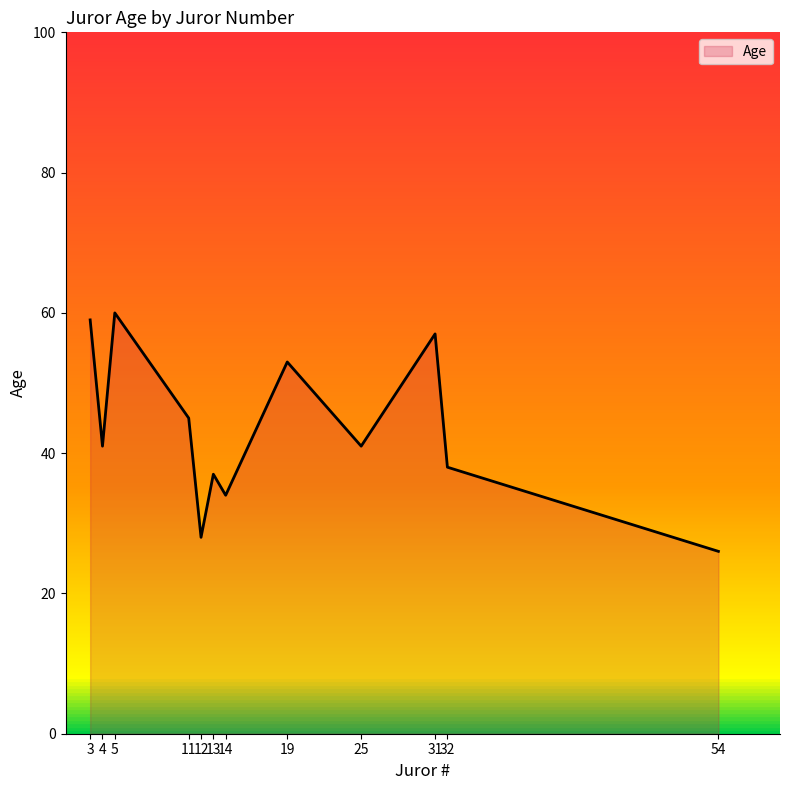

What is the difference between the values at 3 and 4?

18